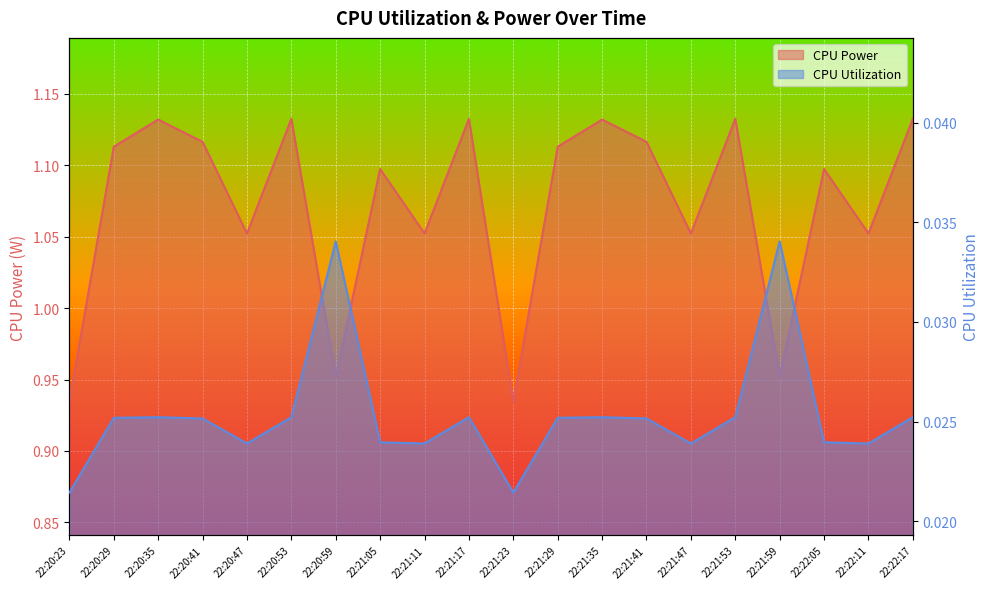

The value of CPU Power at 22:21:53 is 0.3. True or false?

False